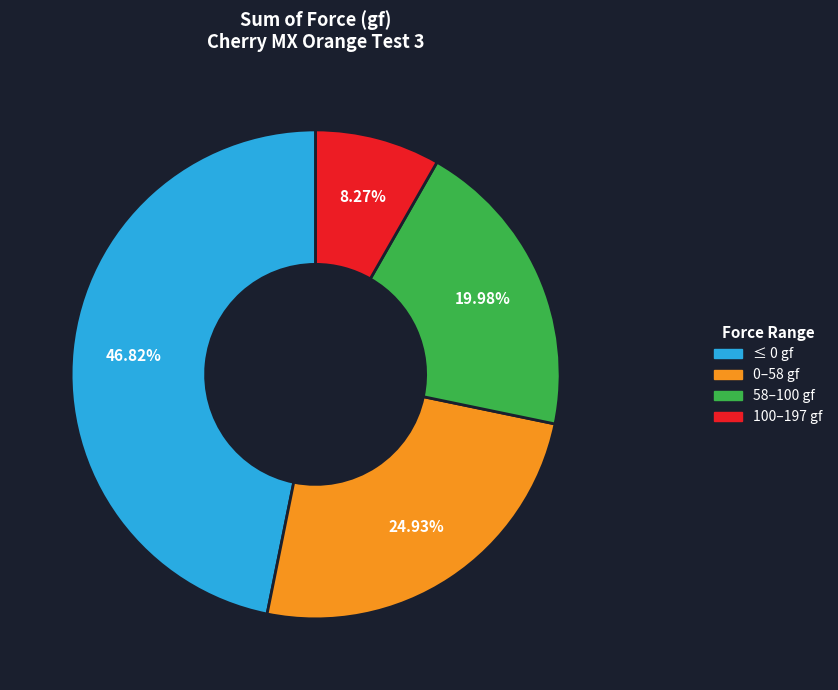

Is there a majority slice in this chart?

No